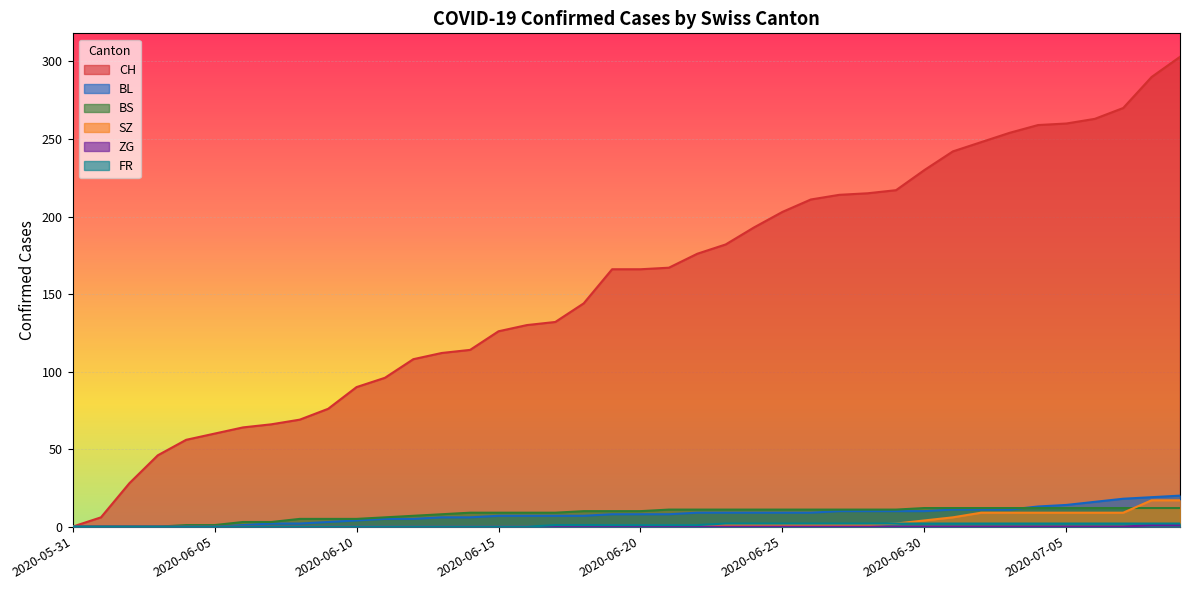

What are all the series names shown in the legend?

CH, BL, BS, SZ, ZG, FR